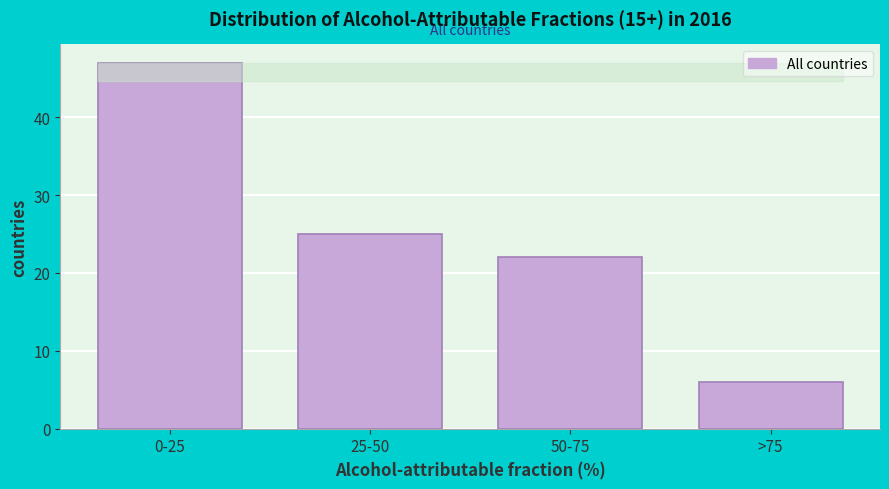

Reading right to left, what are all the values shown in this chart?

6	22	25	47